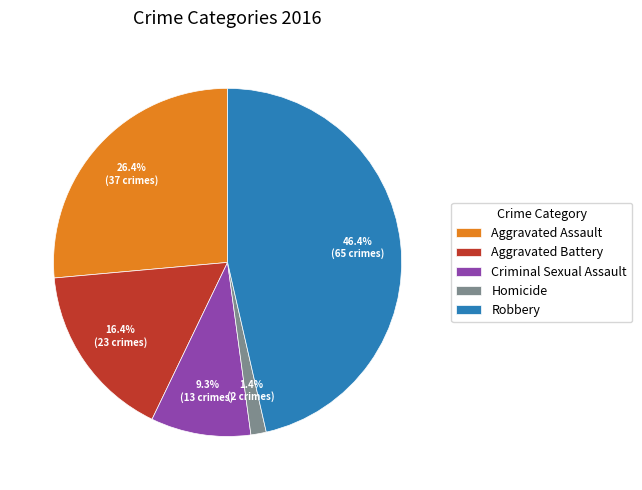

Between Homicide and Aggravated Battery, which is larger?

Aggravated Battery